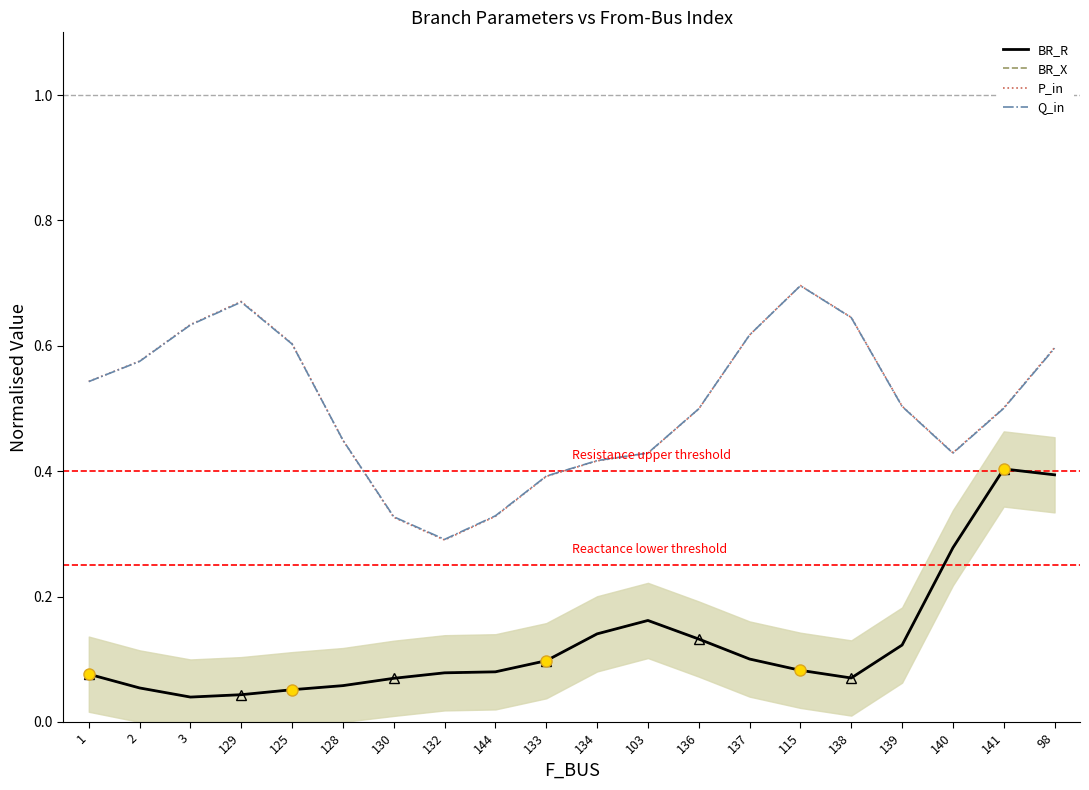

At how many categories does at least one series exceed 0?

20